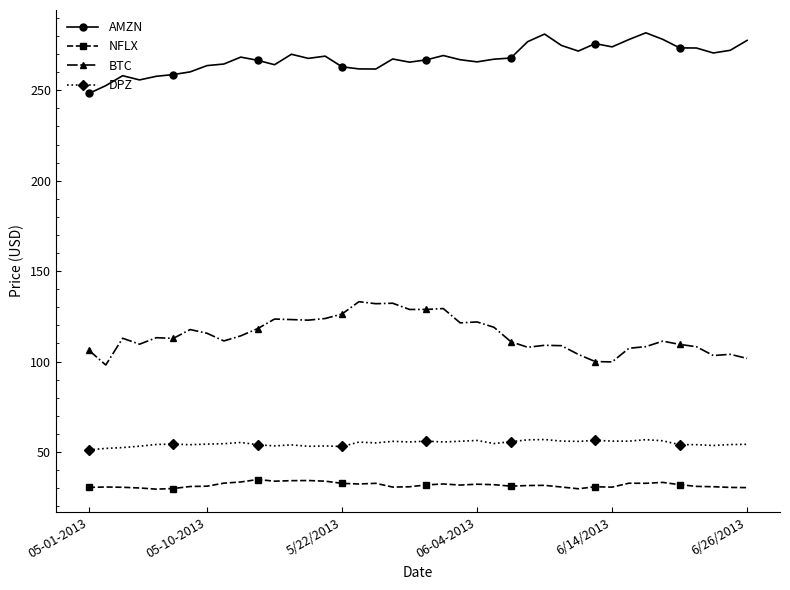

Which series has the largest total across all categories?

AMZN